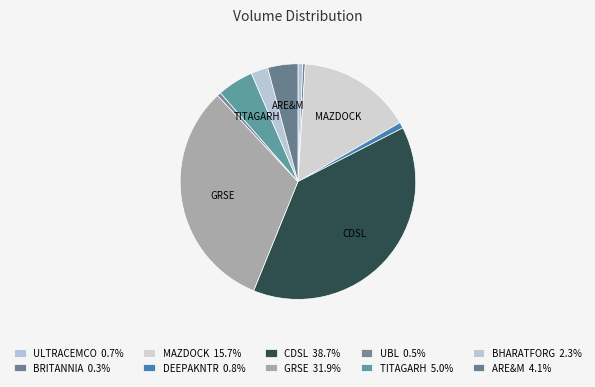

Between UBL and ULTRACEMCO, which is larger?

ULTRACEMCO